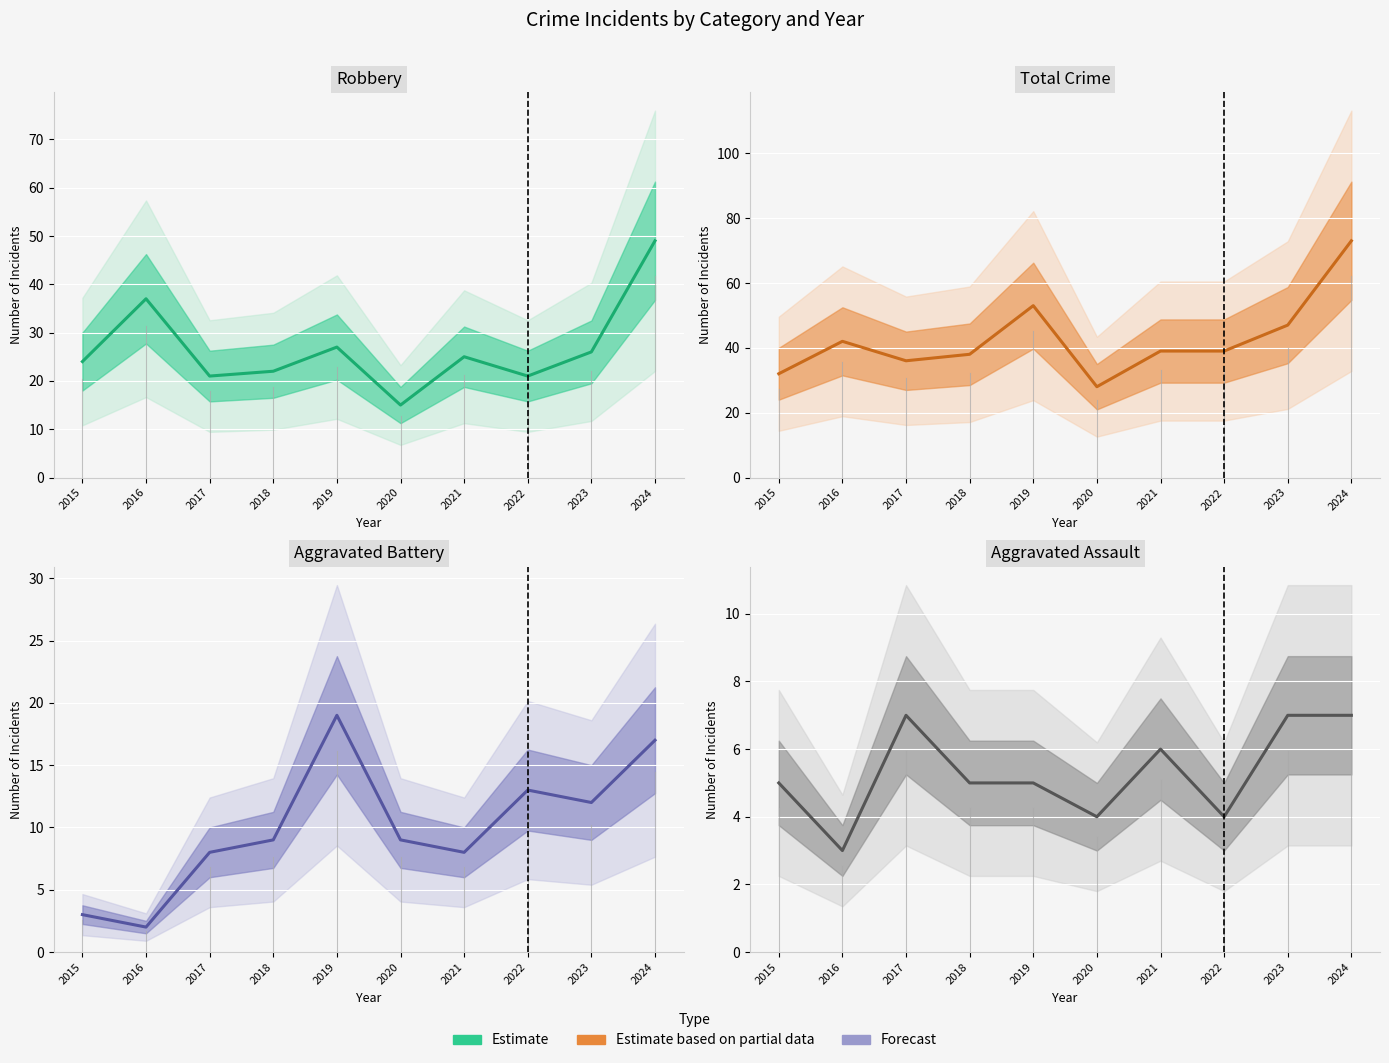

How many interior local peaks (higher than both neighbors) does the data have?

2